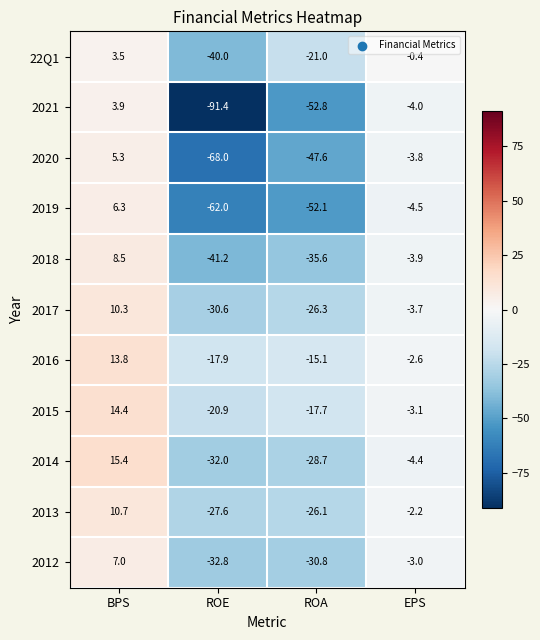

How many values in 2013 are above zero?

1